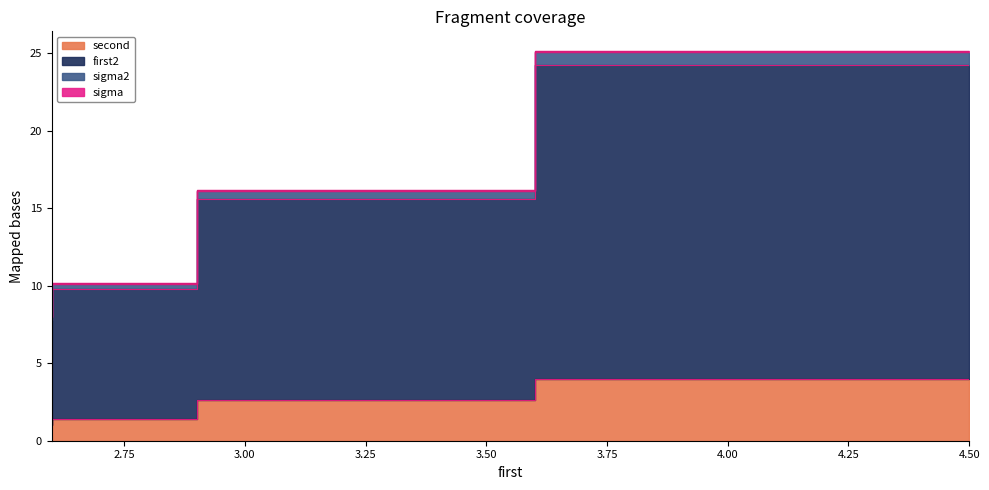

At which label does sigma2 first exceed 16?

4.5